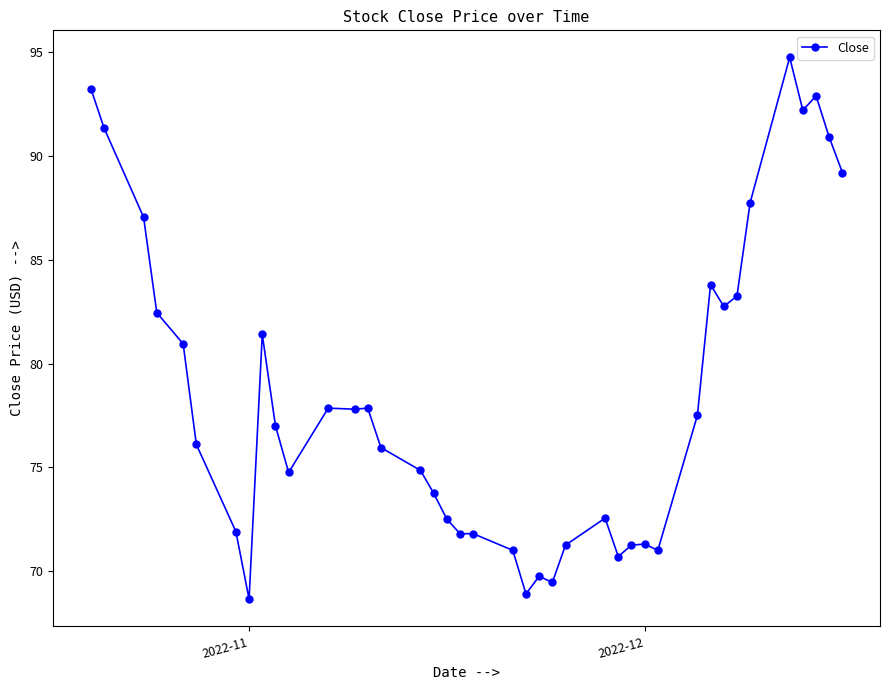

What is the value of the 14th point from the left?

77.8